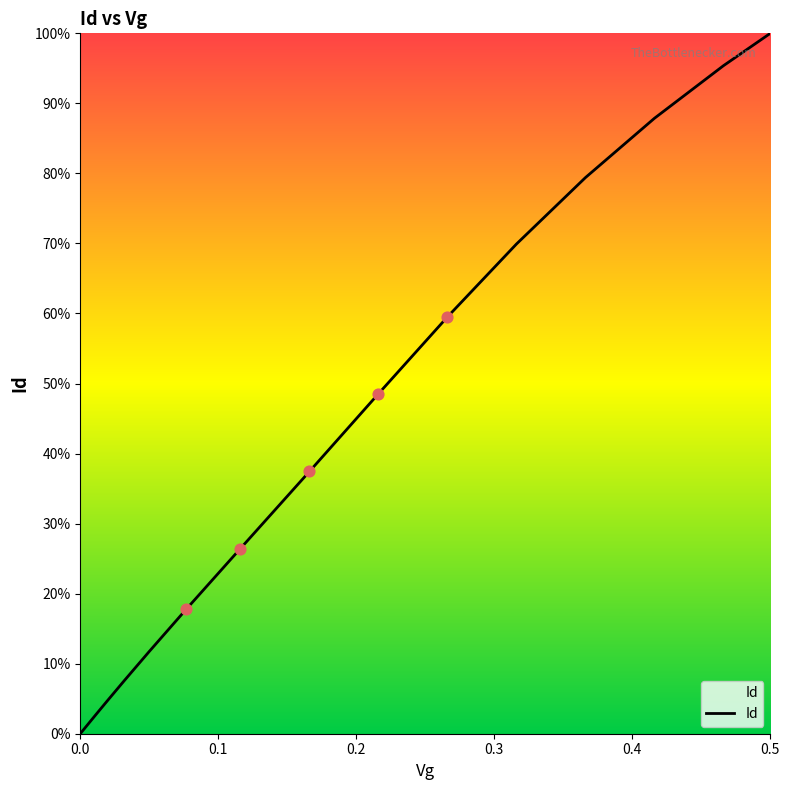

What is the difference between the maximum and minimum values?

100.0